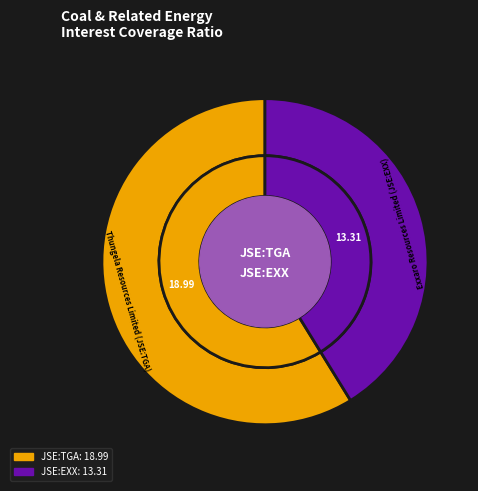

To the nearest percent, what portion does Thungela Resources Limited (JSE:TGA) represent?

59%